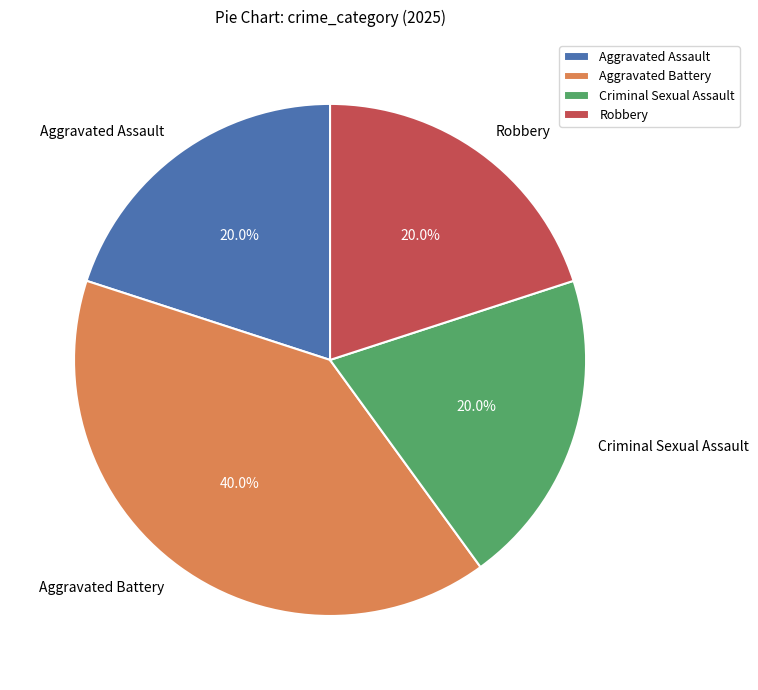

Is it true that Aggravated Assault is 11% of the pie?

False